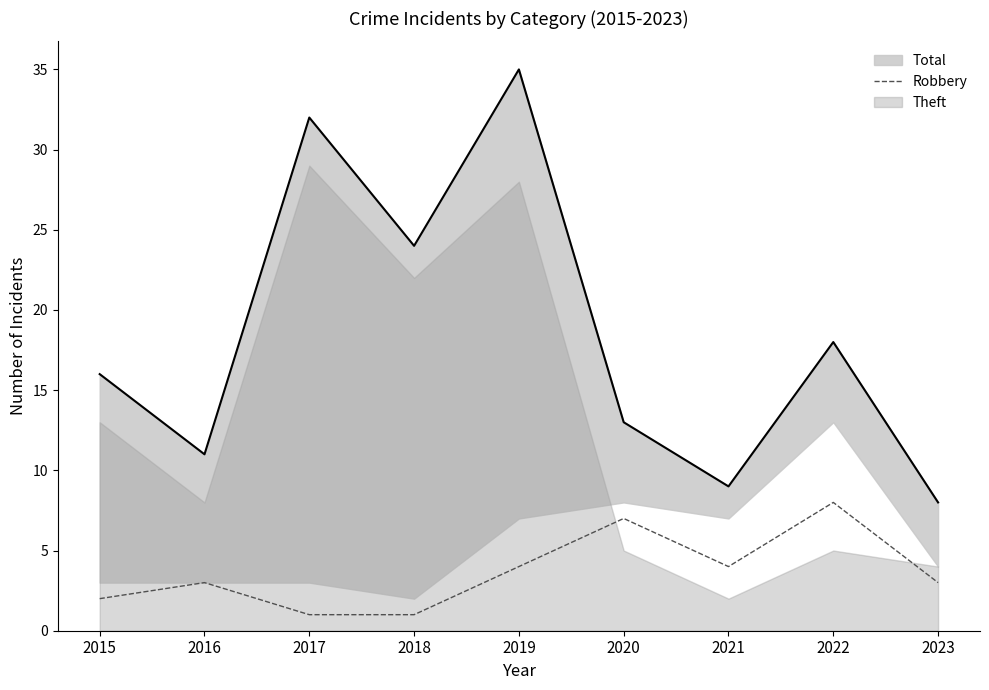

Reading left to right, extract all data points from this chart.

2015=2	2016=3	2017=1	2018=1	2019=4	2020=7	2021=4	2022=8	2023=3